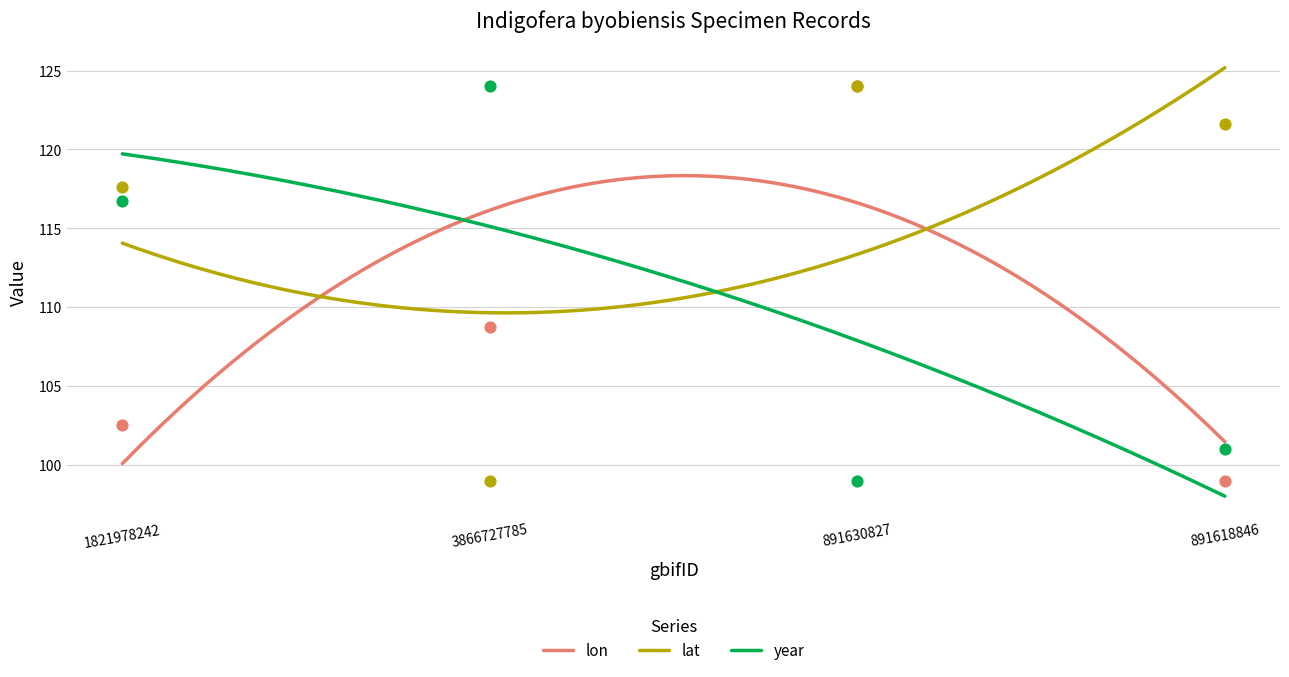

Which series contains the lowest Y value?

lon